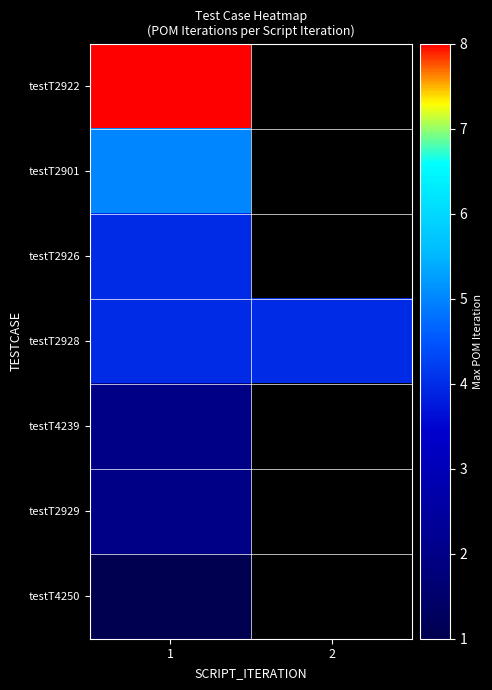

Rank the series by their maximum value, from highest to lowest.

testT2922, testT2901, testT2926, testT2928, testT4239, testT2929, testT4250